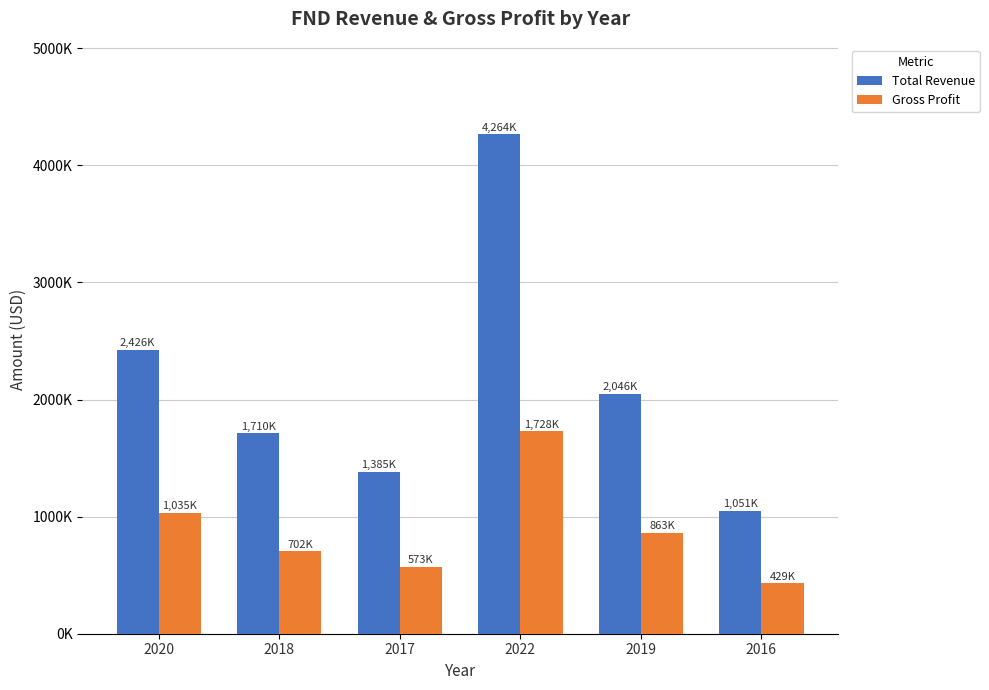

What are all the series names shown in the legend?

Total Revenue, Gross Profit